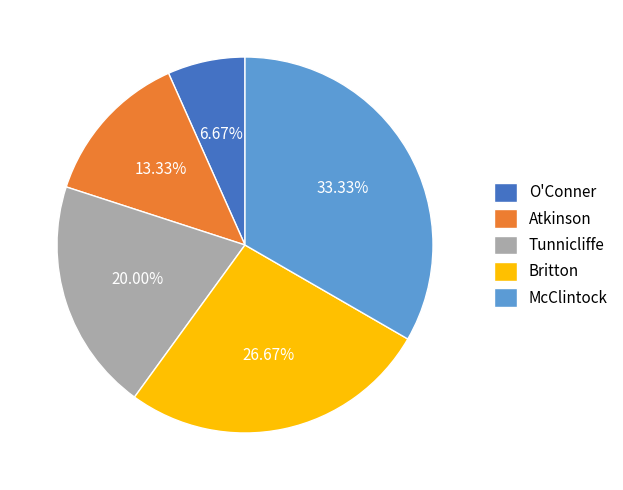

To the nearest percent, what is the difference between the Britton and Tunnicliffe slice percentages?

7%